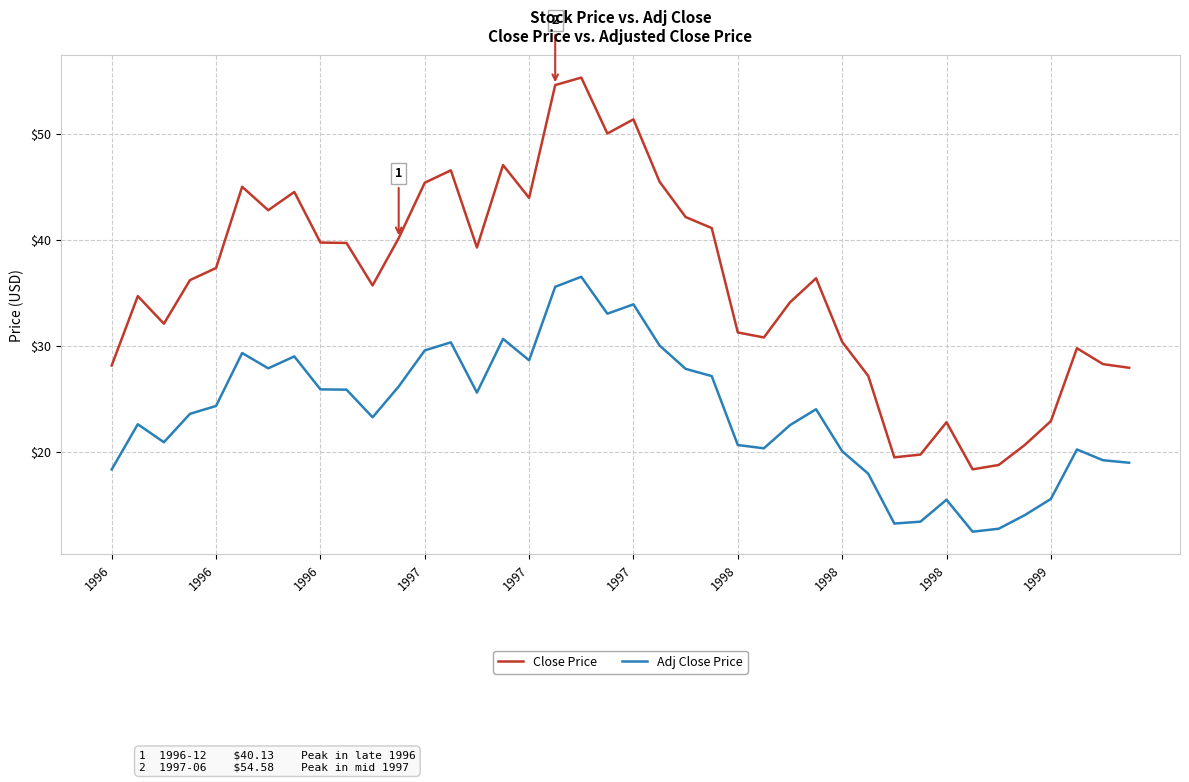

At how many categories does at least one series exceed 54?

2